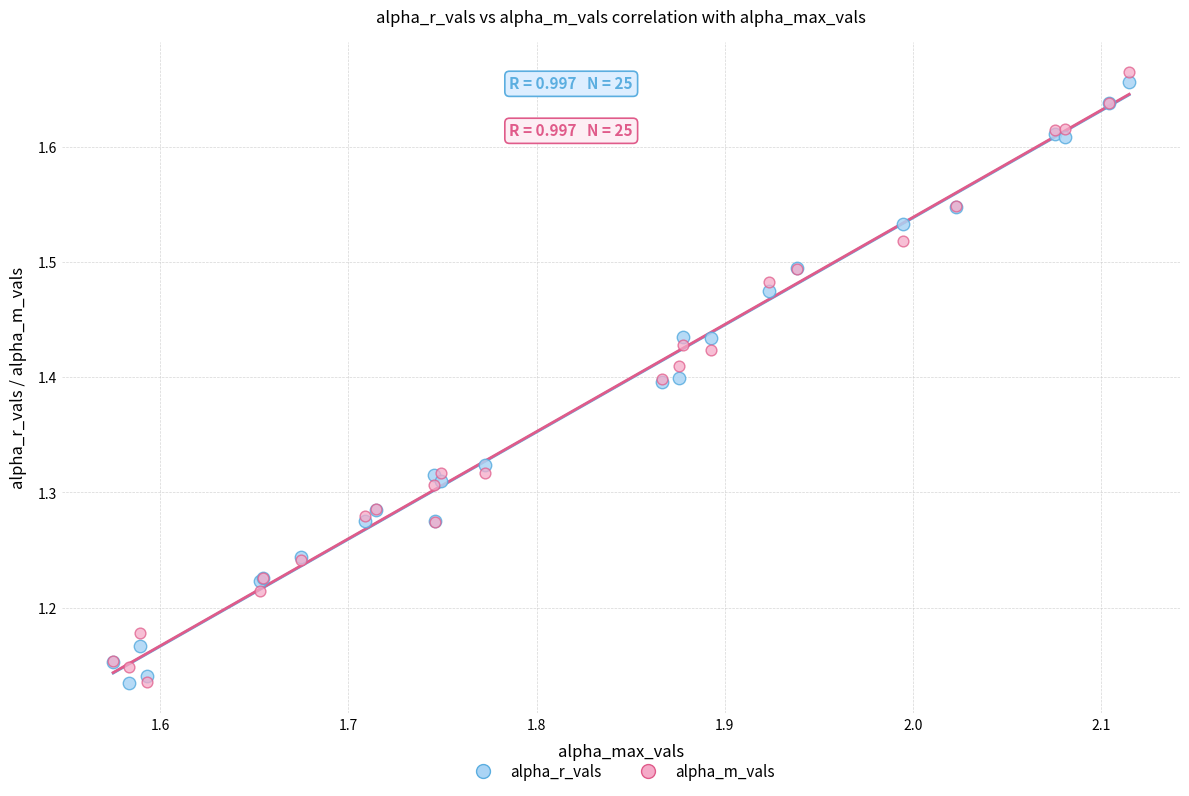

What are all the series names shown in the legend?

alpha_r_vals, alpha_m_vals